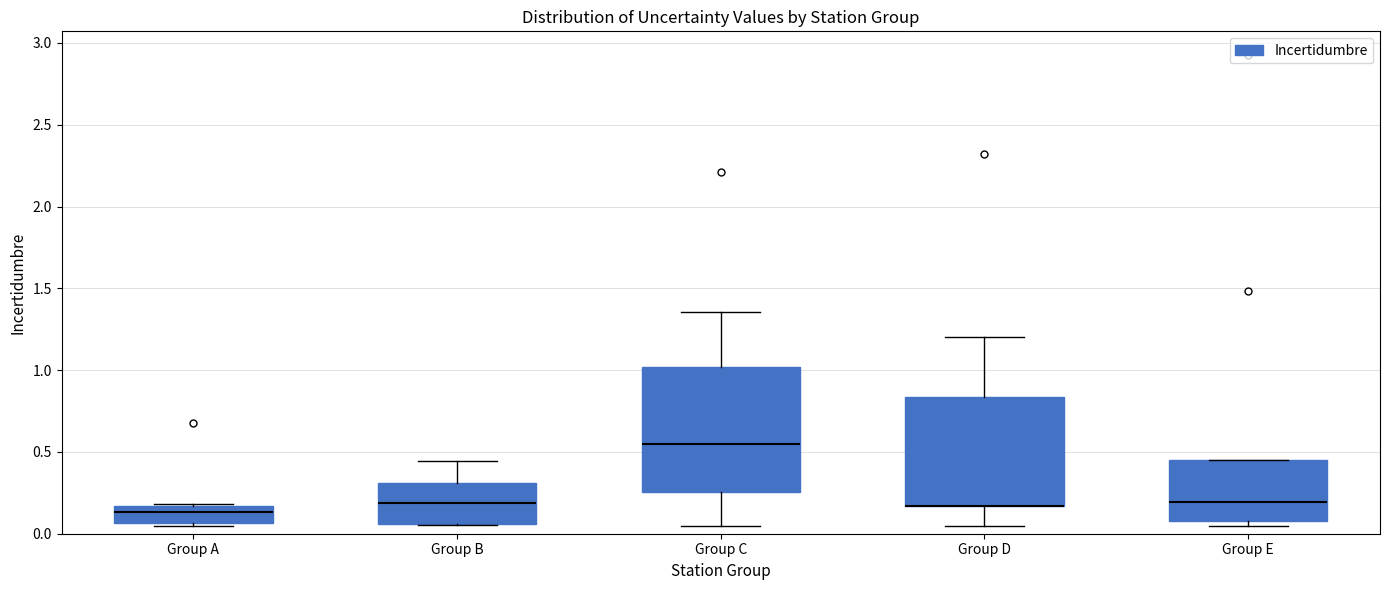

Reading left to right, read every box against the y-axis: the position of its median line, the range the box covers, and the ends of its whiskers. The values are not printed on the chart, so give them approximately, as read against the axis.

Group A: median 0.15 (inside the box), box 0.05 to 0.15, whiskers 0.05 (just below the box's lower edge) to 0.20
Group B: median 0.20, box 0.05 to 0.30, whiskers 0.05 to 0.45
Group C: median 0.55, box 0.25 to 1.00, whiskers 0.05 to 1.35
Group D: median 0.15 (drawn on the box's lower edge), box 0.15 to 0.85, whiskers 0.05 to 1.20
Group E: median 0.20, box 0.10 to 0.45, whiskers 0.05 to 0.45